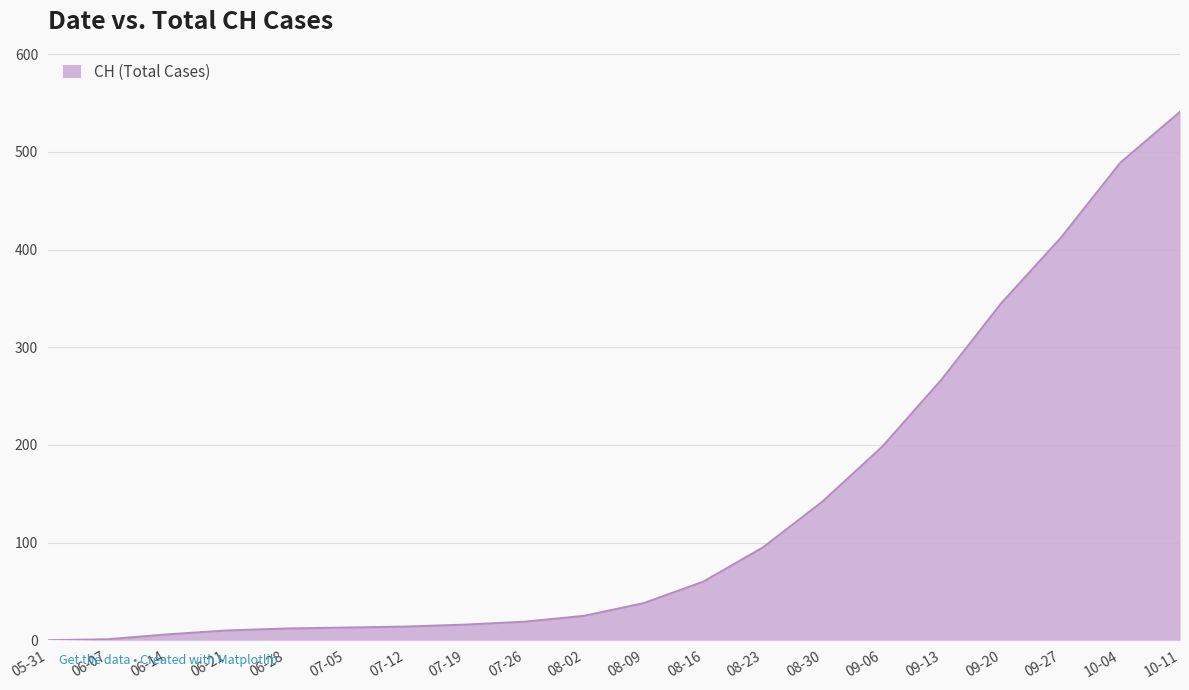

What is the greatest value displayed?

541